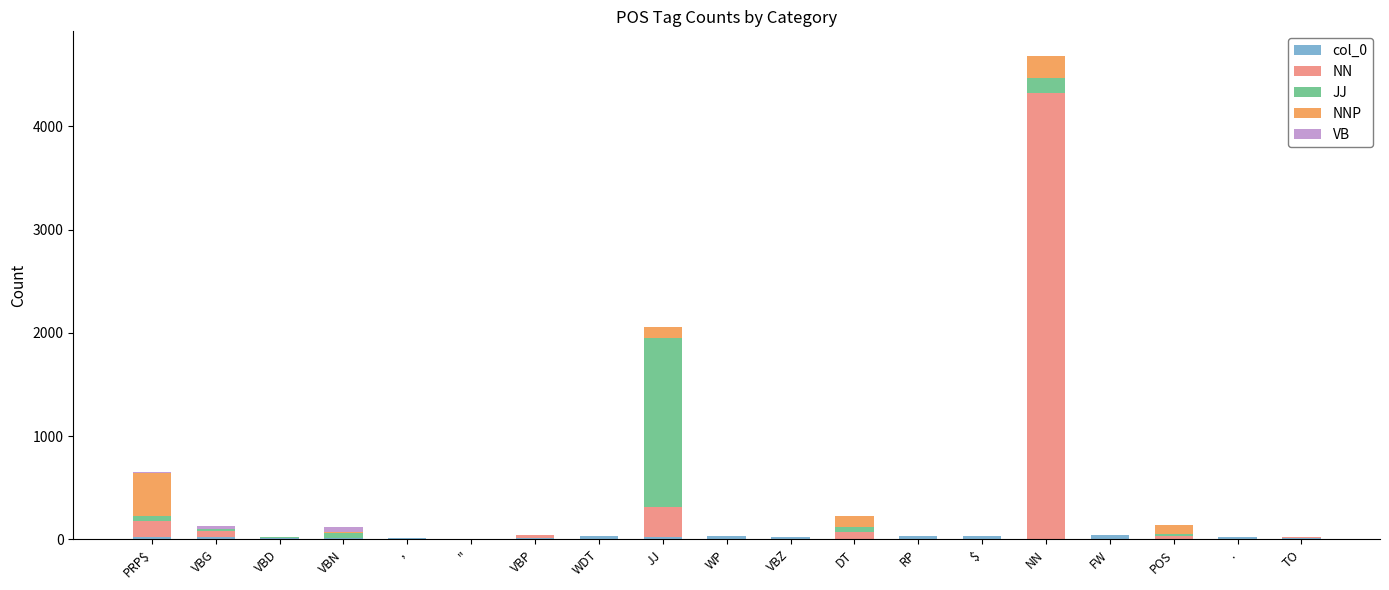

At which category is the sum across all series the highest?

NN